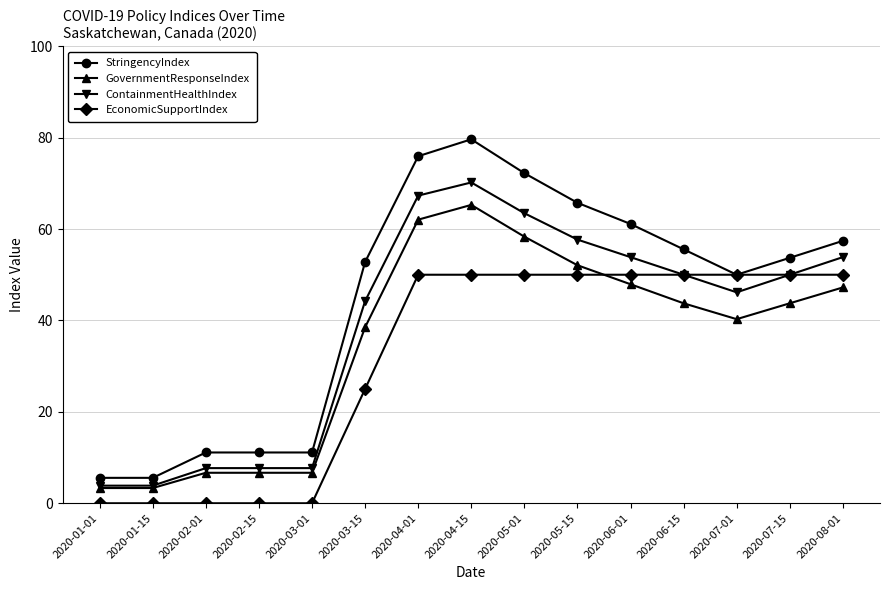

How many values in the ContainmentHealthIndex series are below 50?

7